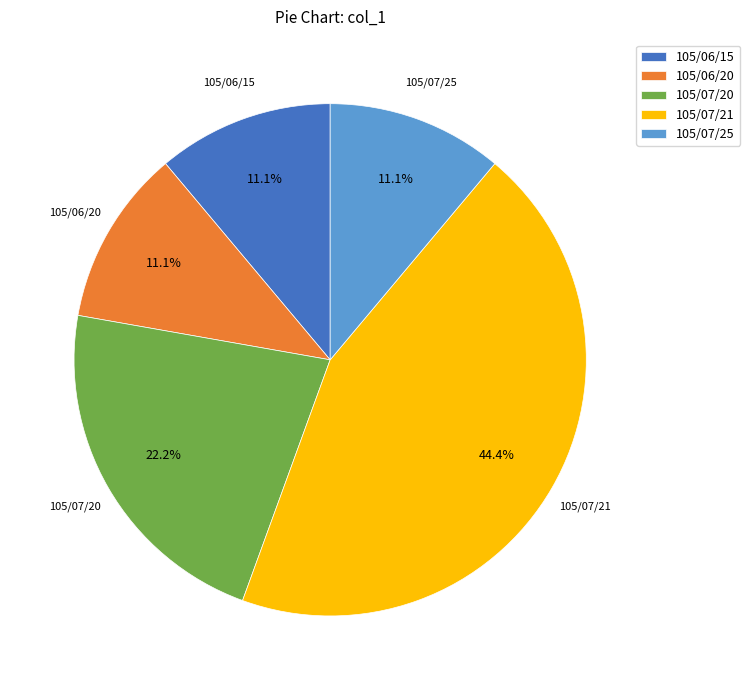

Is 105/07/25 the majority of the pie?

No